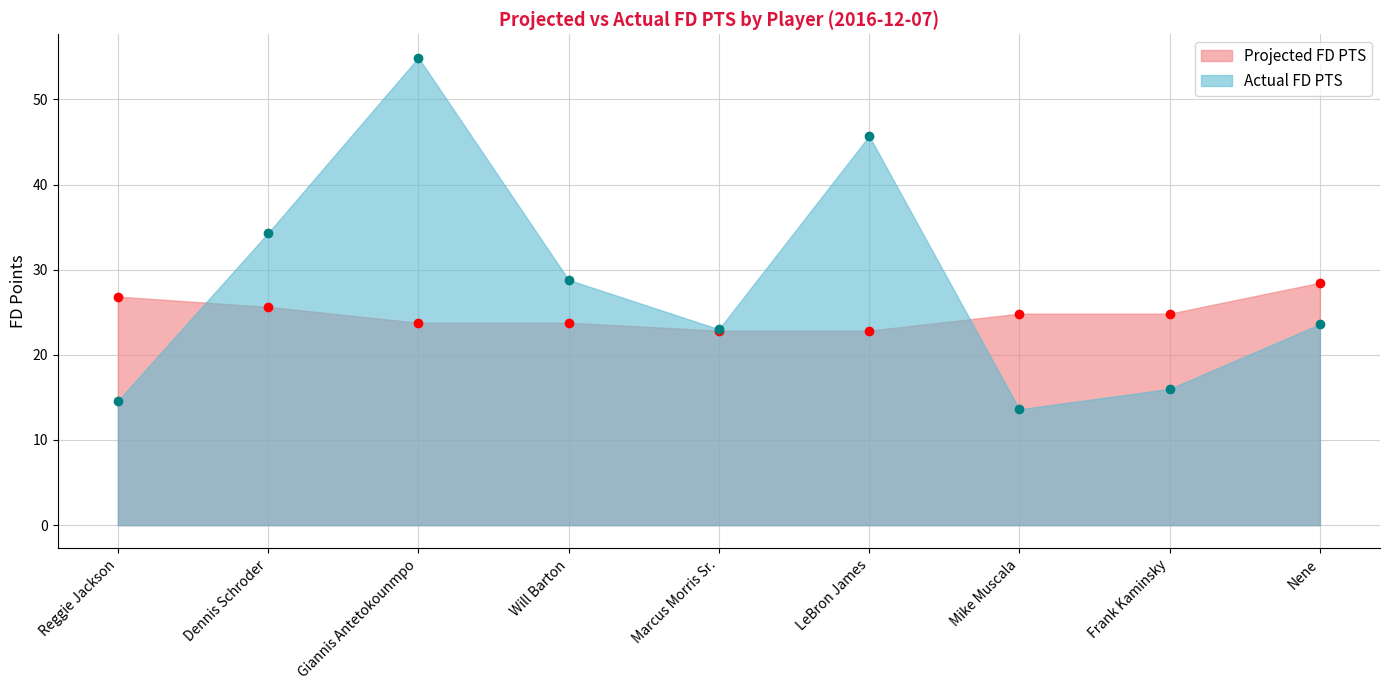

What are all the series names shown in the legend?

Projected FD PTS, Actual FD PTS